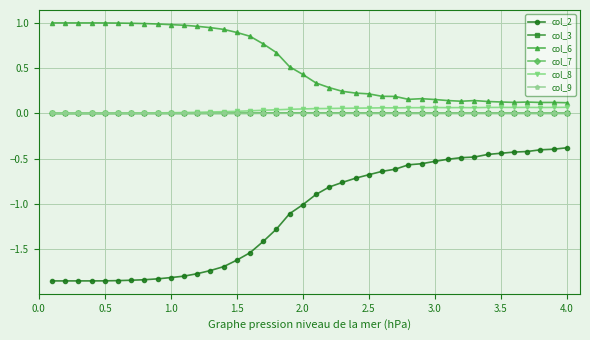

What are all the series names shown in the legend?

col_2, col_3, col_6, col_7, col_8, col_9